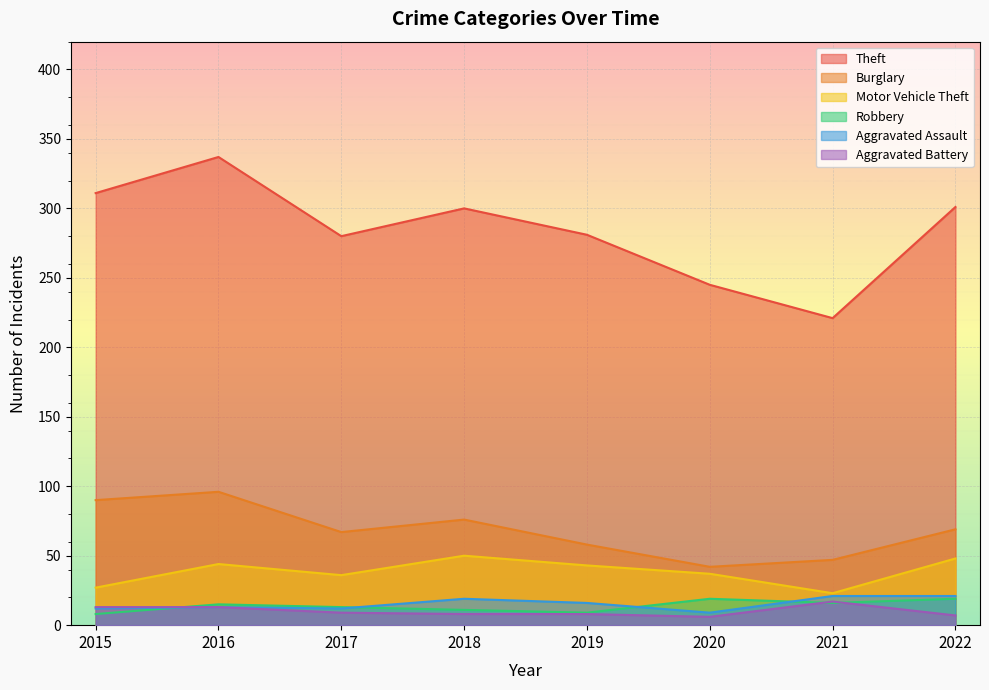

True or false: Motor Vehicle Theft and Aggravated Assault intersect in this chart.

False